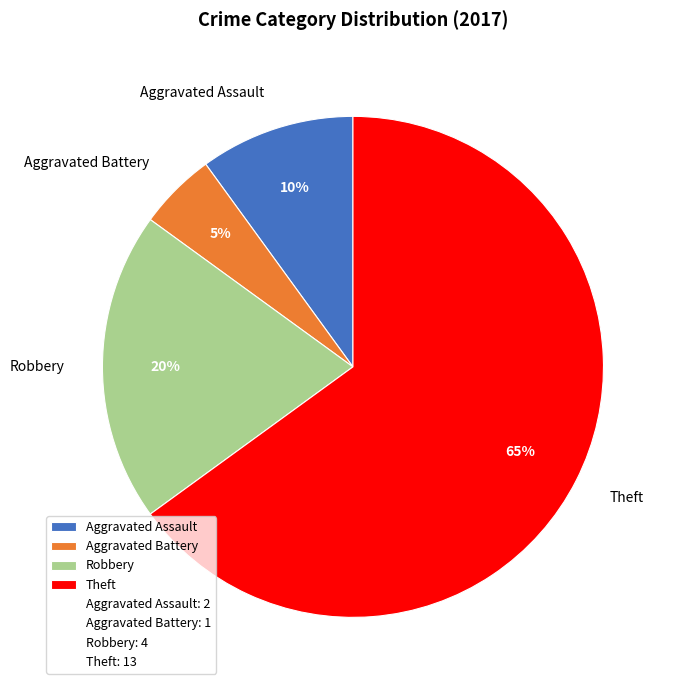

Rank the categories by value from lowest to highest.

Aggravated Battery, Aggravated Assault, Robbery, Theft